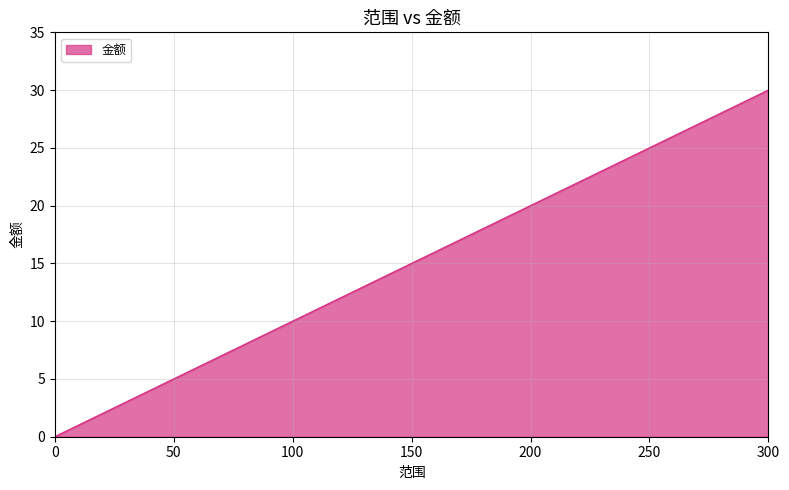

How many series are shown in this chart?

1